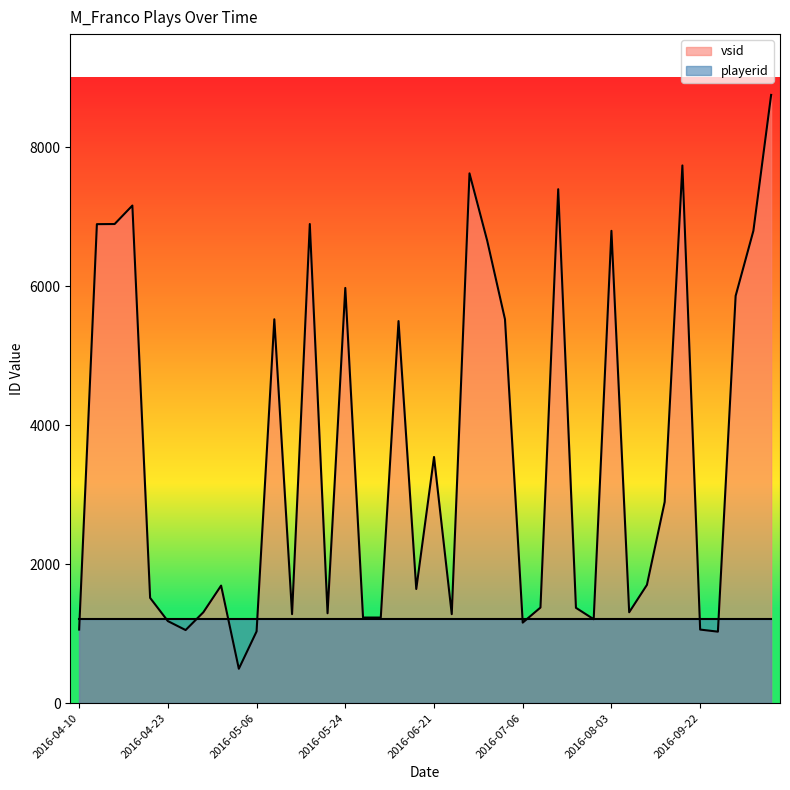

Which series has the largest range (max minus min)?

vsid